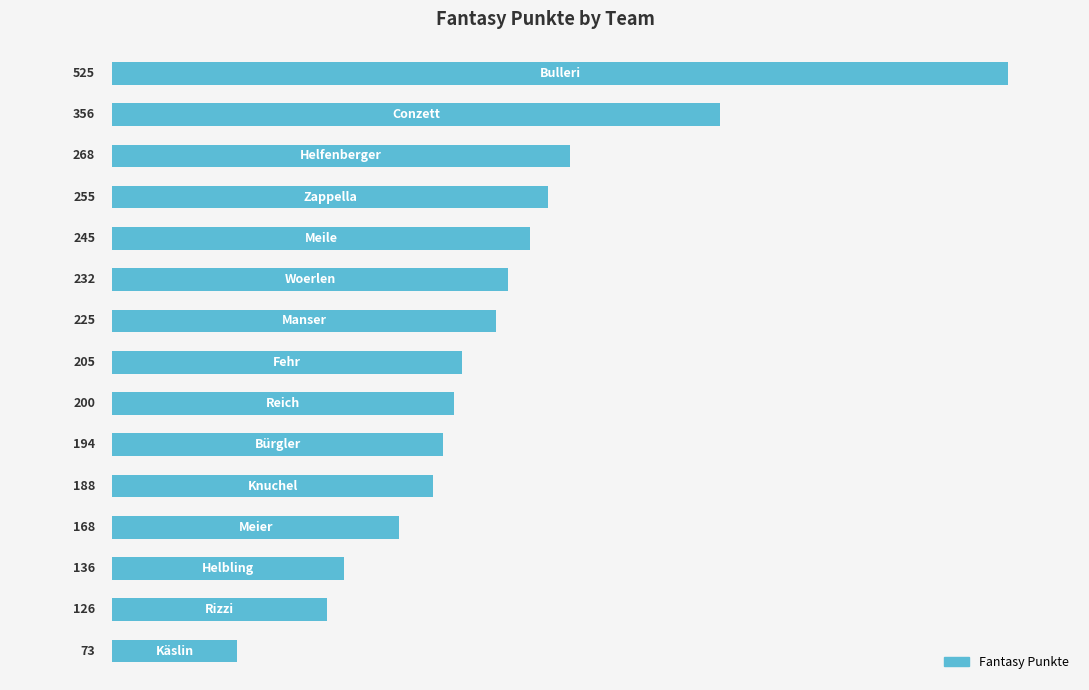

What is the difference between the maximum and minimum values?

452